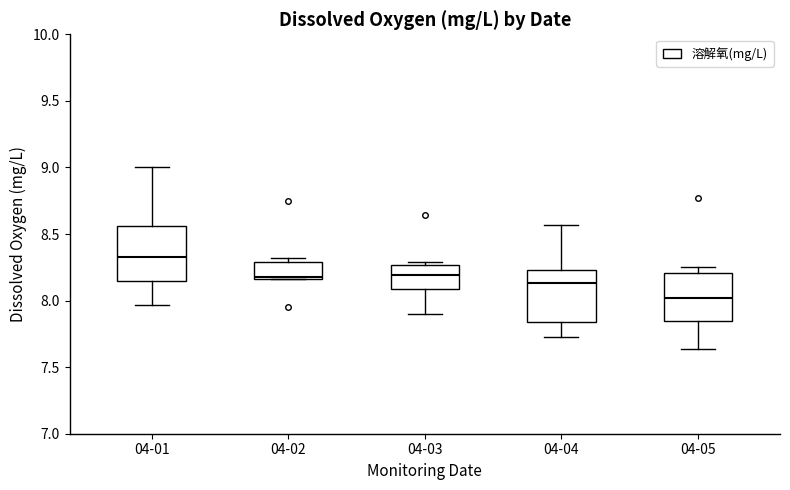

Reading left to right, transcribe this box plot: for each box, give where its median line is, the range the box spans, and where its two whiskers end, as read against the y-axis. The values are not printed on the chart, so give them approximately, as read against the axis.

04-01: median 8.35, box 8.15 to 8.55, whiskers 7.95 to 9.00
04-02: median 8.20, box 8.15 to 8.30, whiskers 8.15 to 8.30 (just above the box's upper edge)
04-03: median 8.20, box 8.10 to 8.25, whiskers 7.90 to 8.30
04-04: median 8.15, box 7.85 to 8.25, whiskers 7.75 to 8.55
04-05: median 8.00, box 7.85 to 8.20, whiskers 7.65 to 8.25